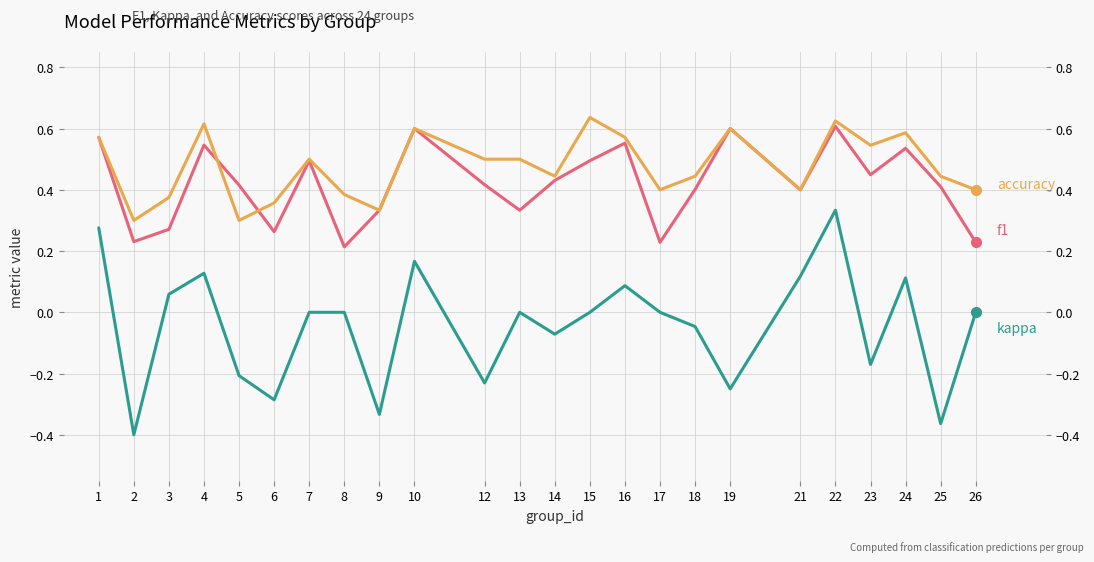

What are all the series names shown in the legend?

f1, kappa, accuracy